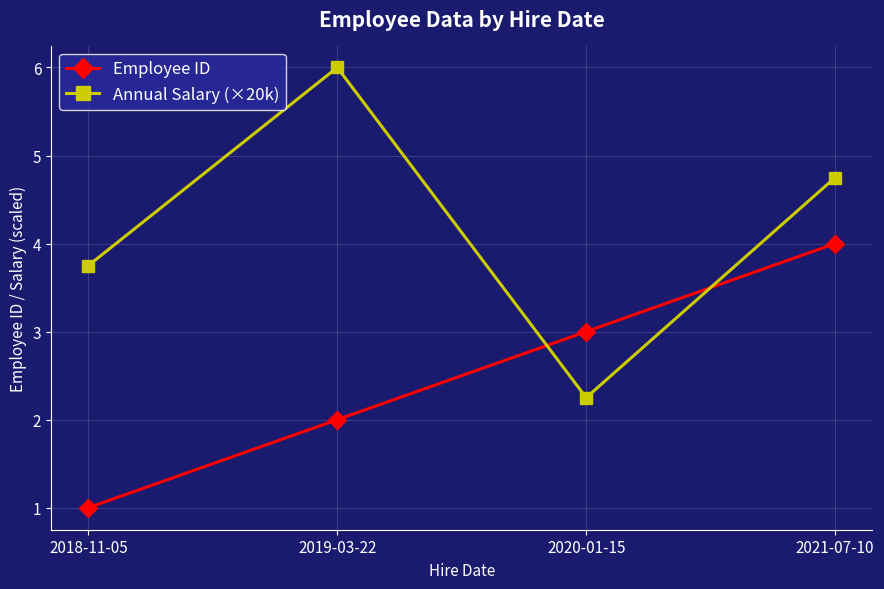

What is the approximate value of Annual Salary (×20k) at 2019-03-22?

6.0